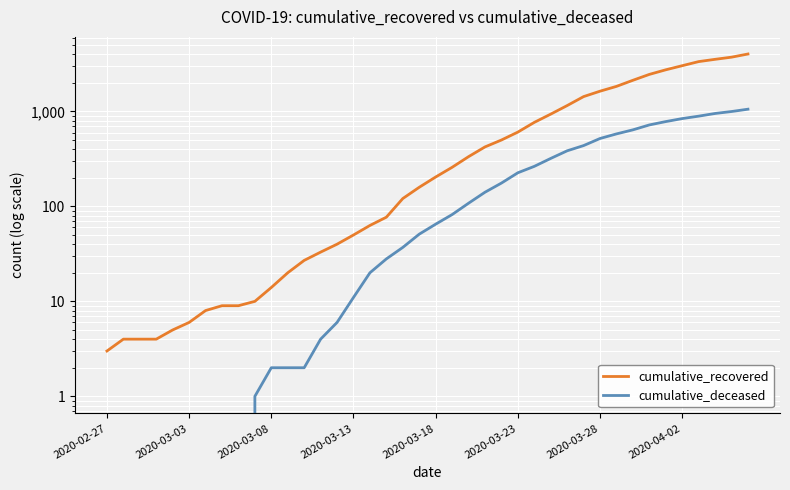

The cumulative_deceased series shows 1 at 11. True or false?

False